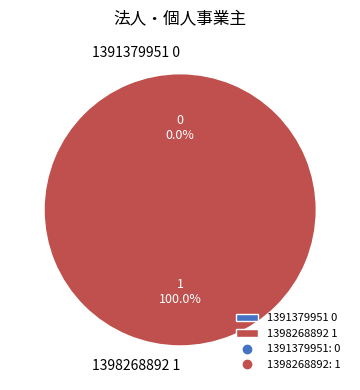

Which slice is the largest?

1398268892